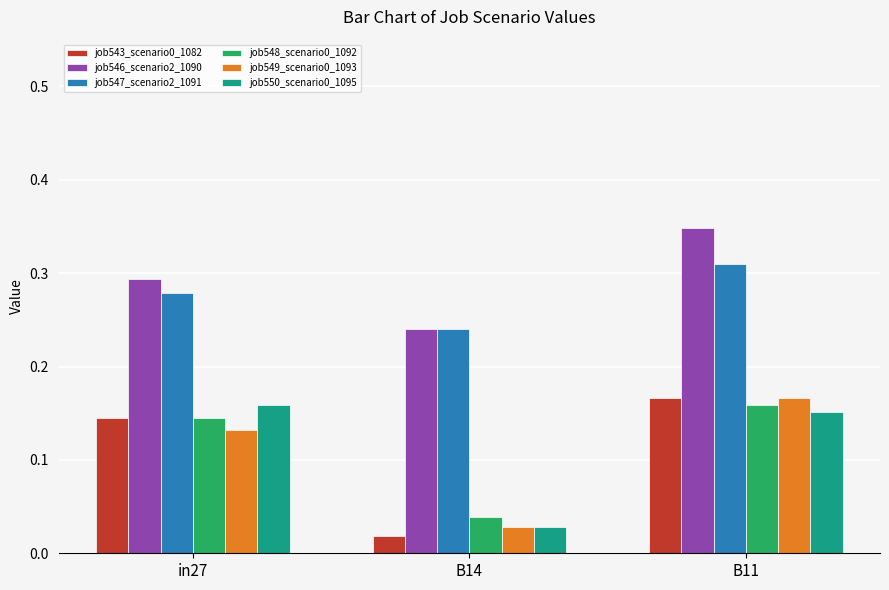

How many job549_scenario0_1093 values are between 0 and 1?

3